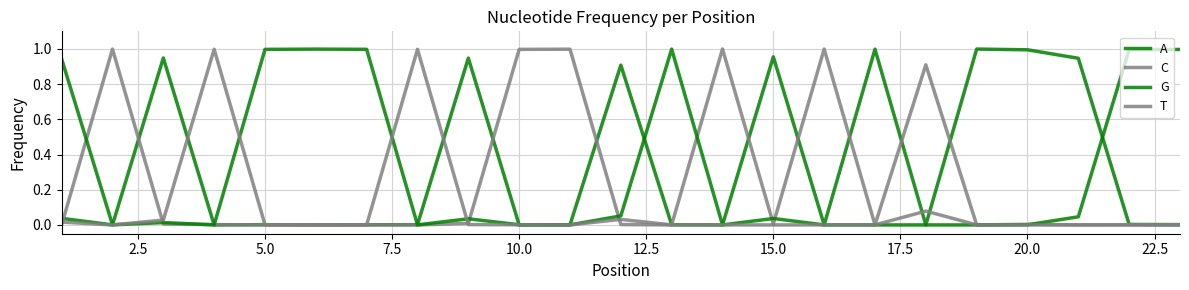

What is the value of the A point at the 9th from the left?

0.9